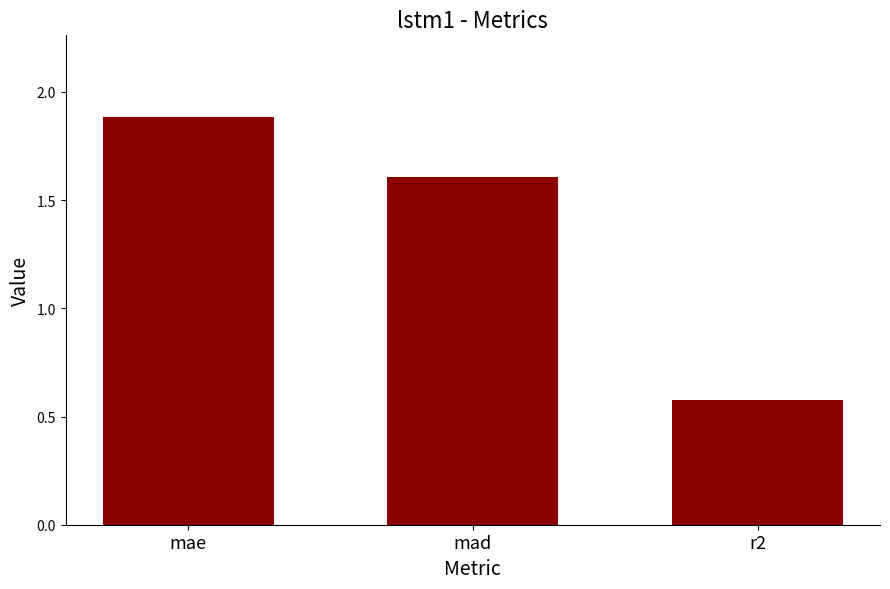

What is the difference between the second highest and minimum values?

1.0